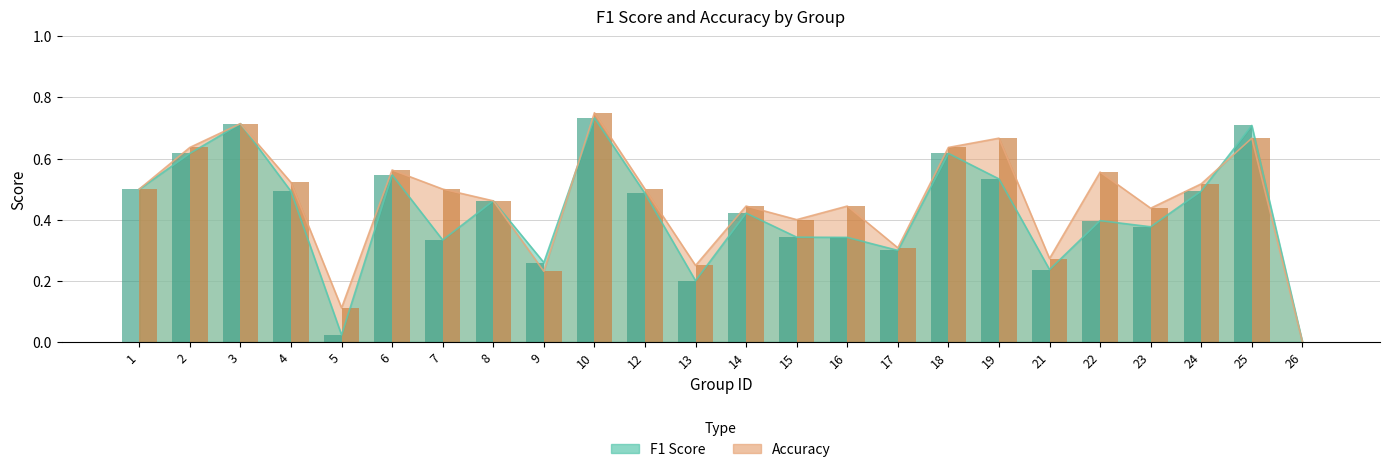

Count the number of categories in the chart.

24